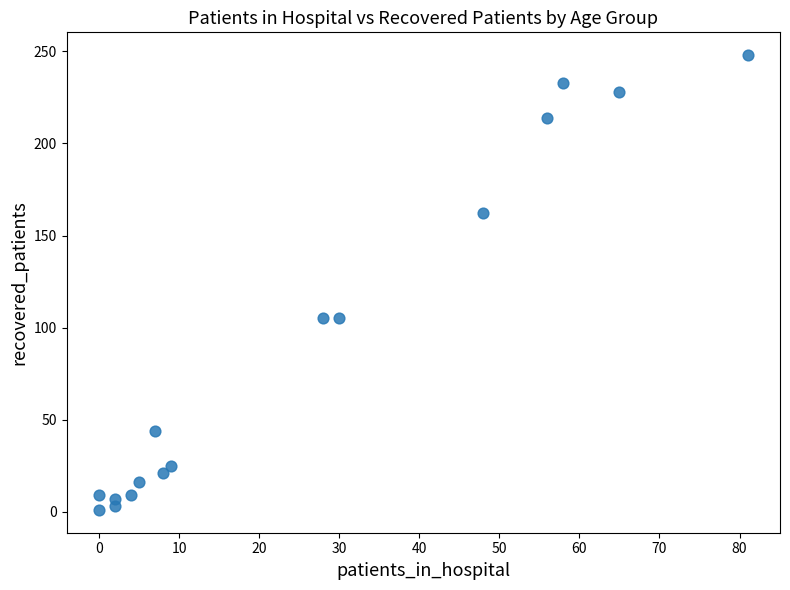

What is the range of Y values (max minus min)?

247